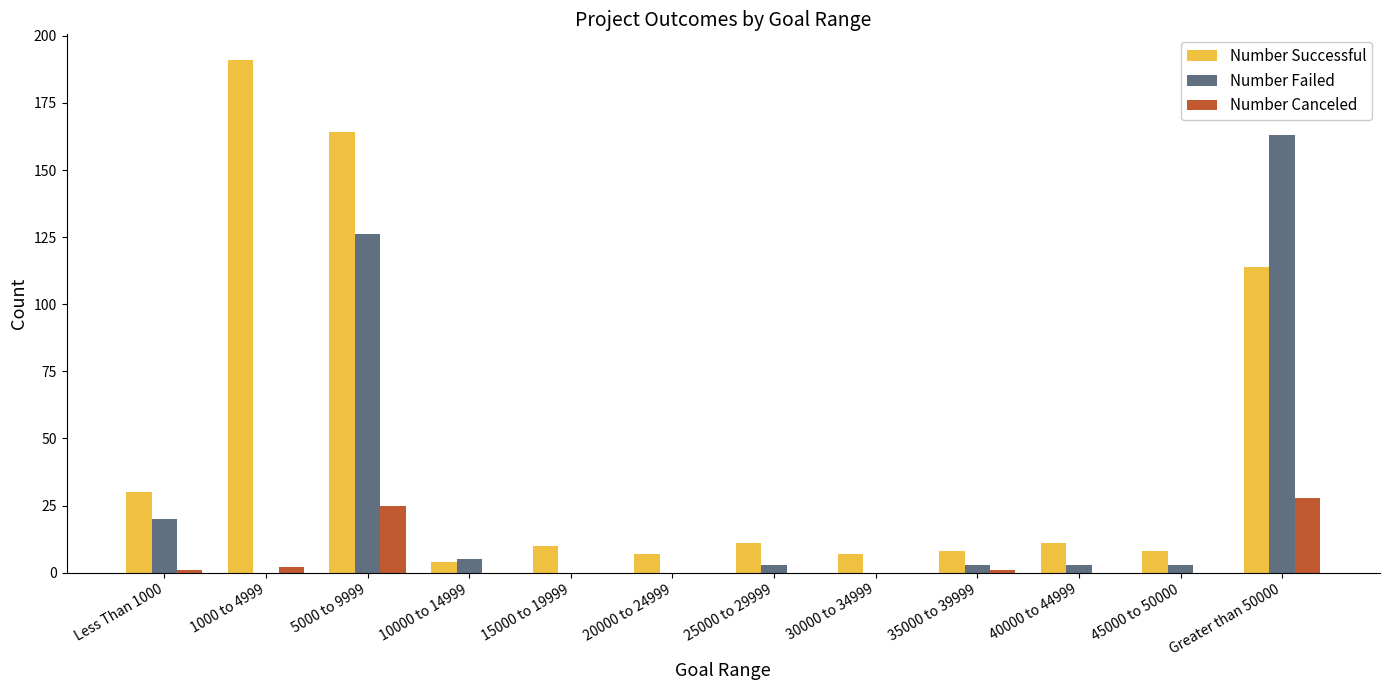

Is it true that Number Successful equals 8 at 35000 to 39999?

True